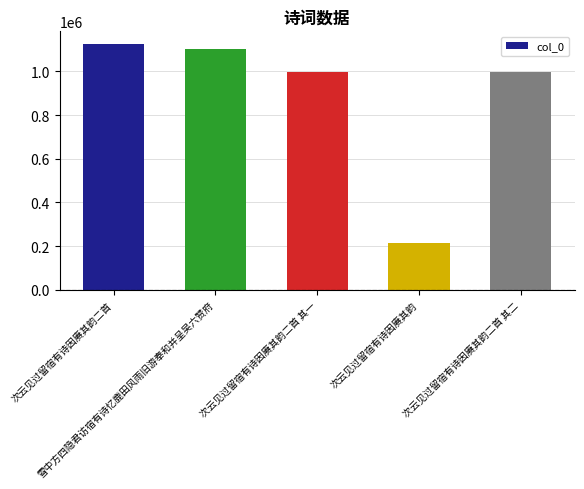

What is the difference between the maximum and minimum values?

914223